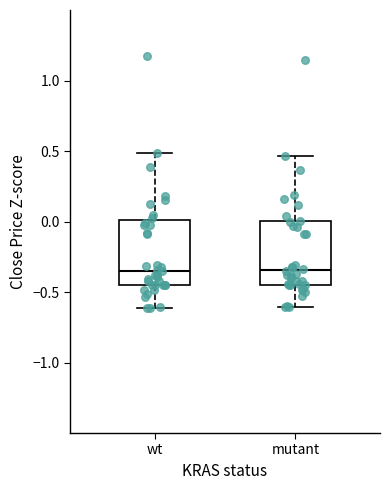

Reading left to right, read every box against the y-axis: the position of its median line, the range the box covers, and the ends of its whiskers. The values are not printed on the chart, so give them approximately, as read against the axis.

wt: median -0.35, box -0.45 to 0.00, whiskers -0.60 to 0.50
mutant: median -0.35, box -0.45 to 0.00, whiskers -0.60 to 0.45